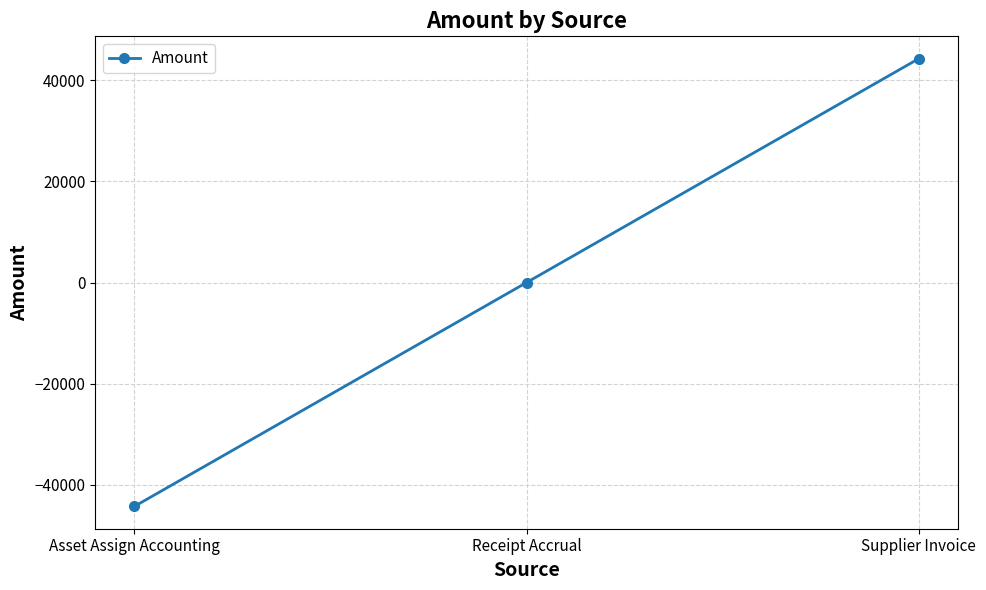

Does the chart have visible grid lines?

Yes